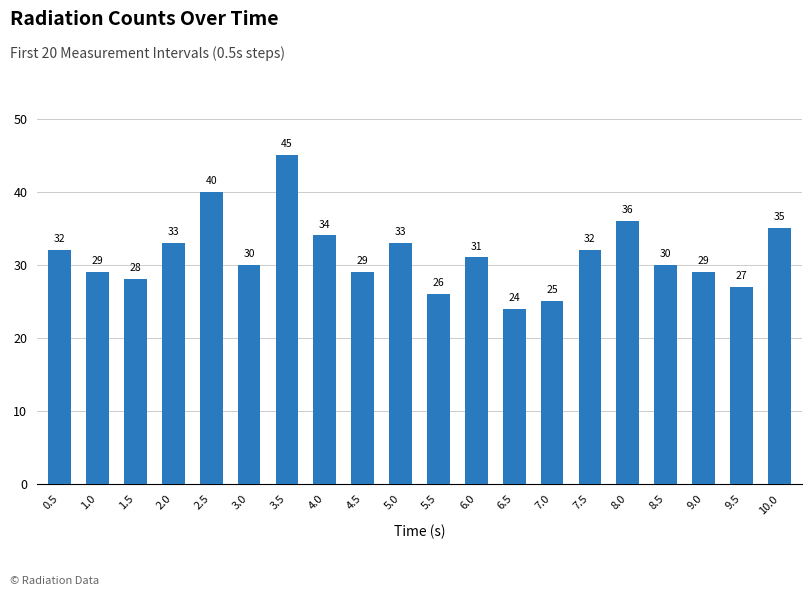

What is the label of the 18th bar from the right?

1.5